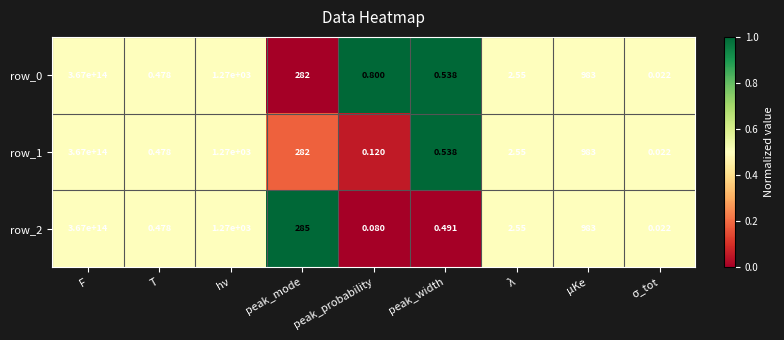

At which category is the sum across all series the highest?

F